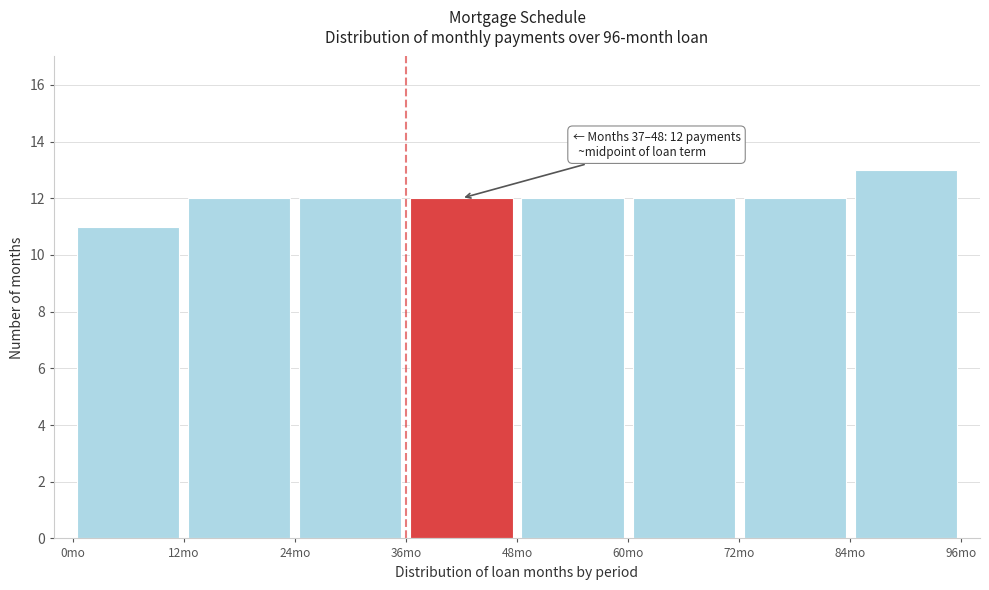

Which range on the x-axis has the tallest bar?

84 to 96